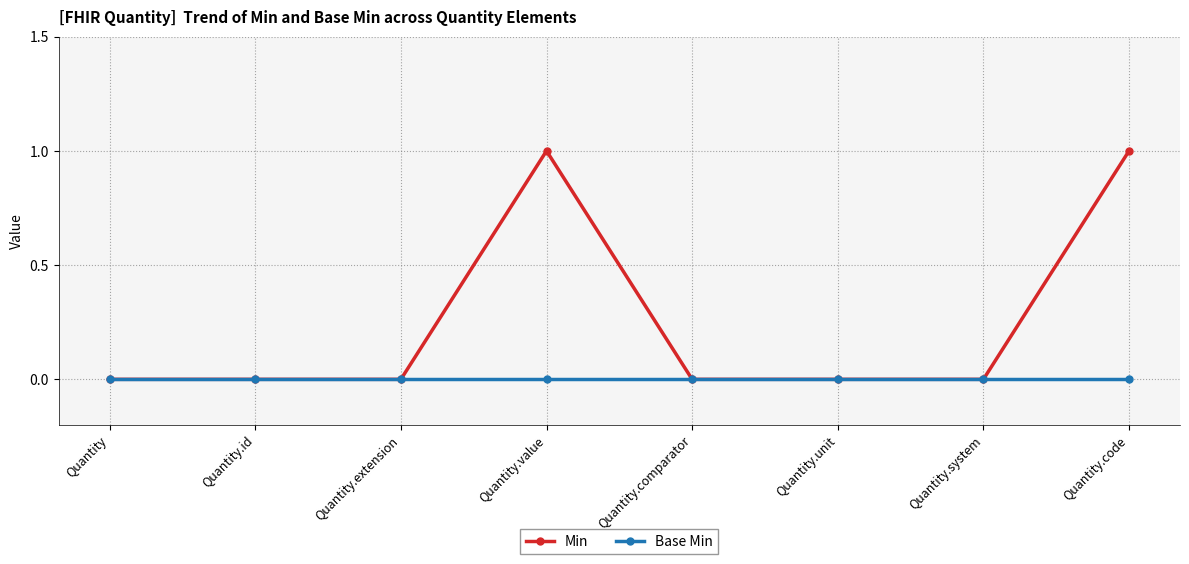

List the series in order of their peak value, lowest first.

Base Min, Min